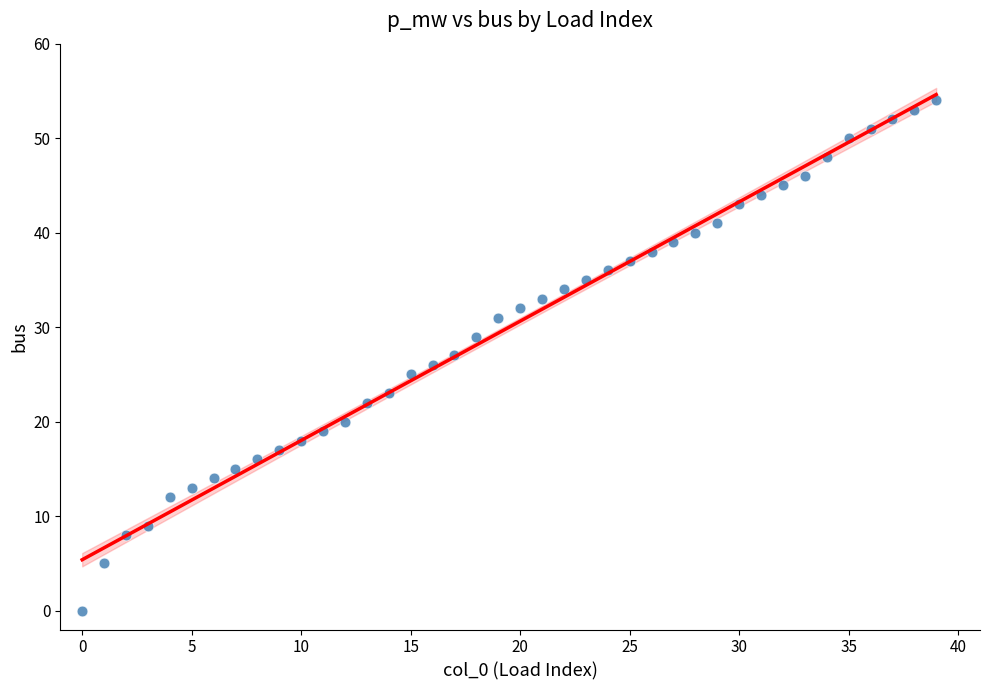

What is the range of Y values (max minus min)?

54